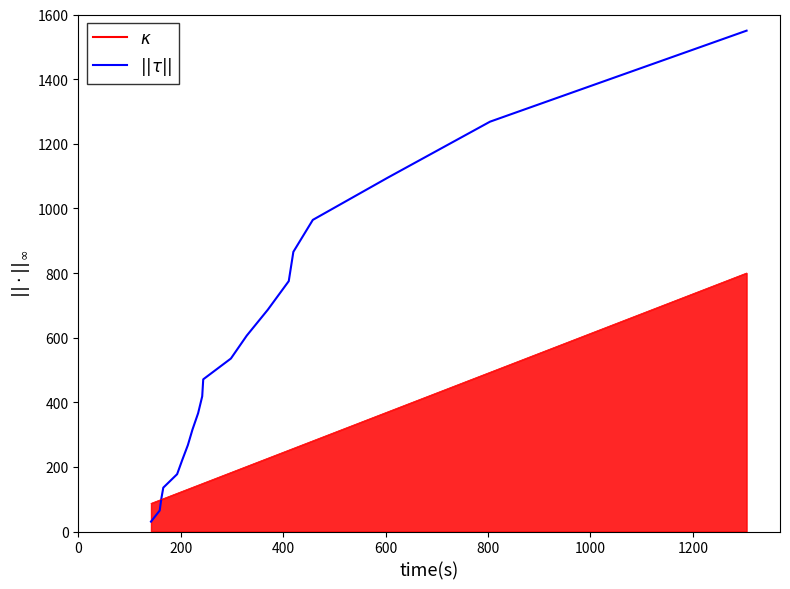

What is the maximum value shown in the chart?

1550.0